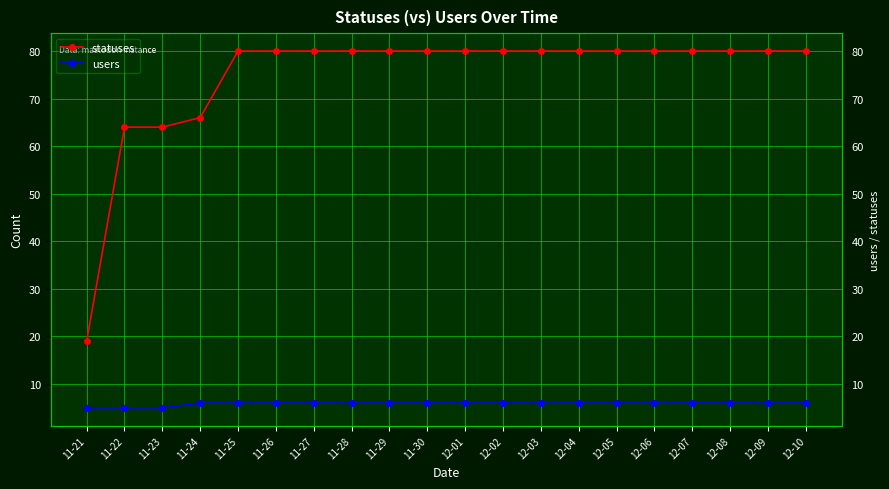

At which category does the chart reach its peak across all series?

11-25